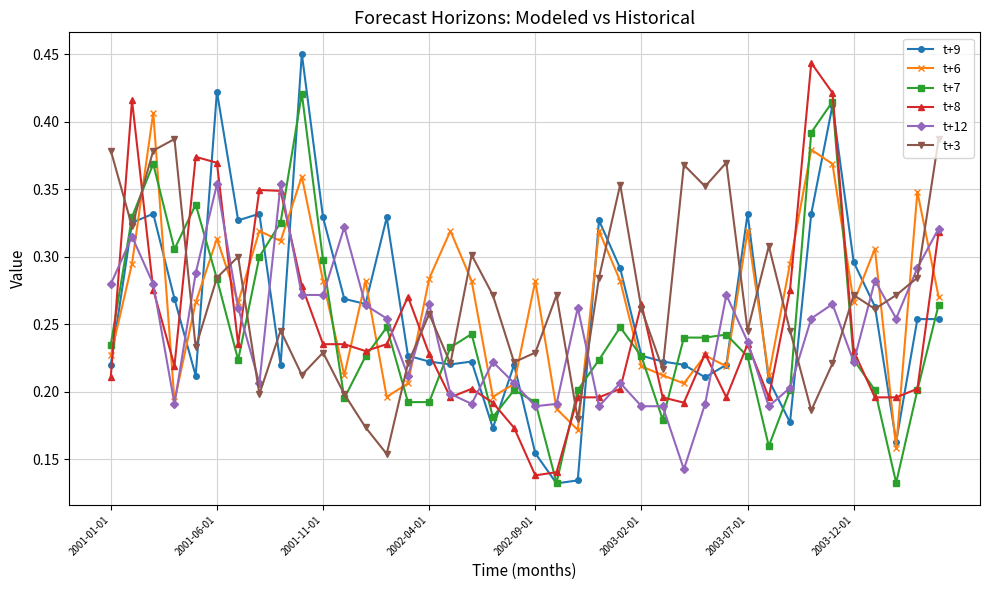

Count the t+6 values in the range 0 to 1.

40